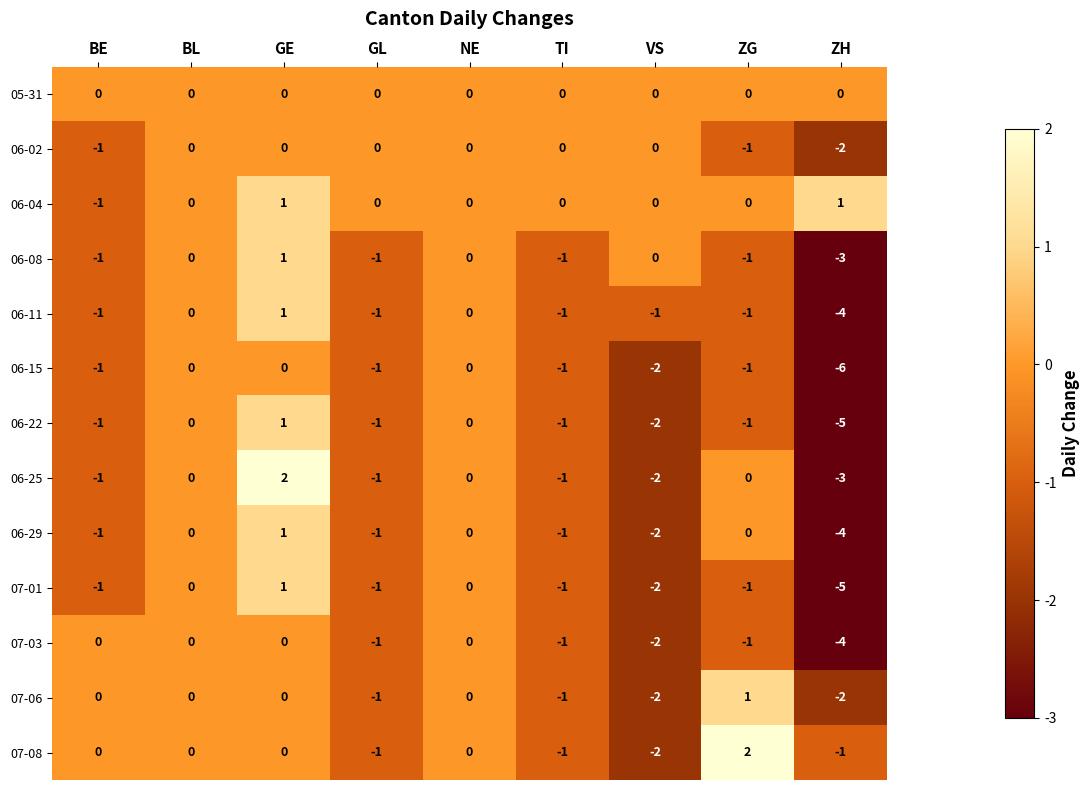

Count the 06-22 values in the range -1 to 0.

6